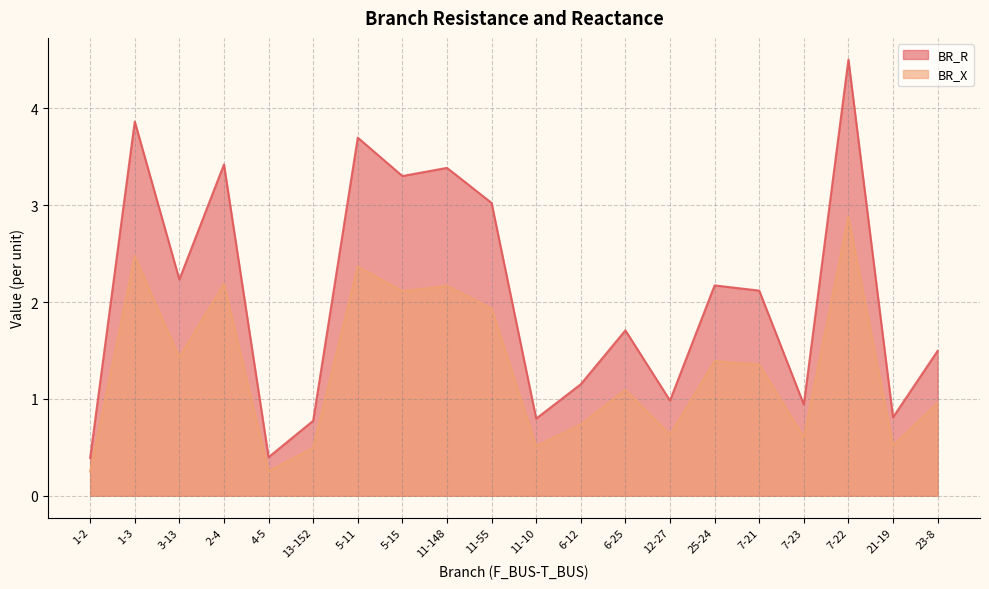

True or false: BR_X and BR_R cross at least once.

False